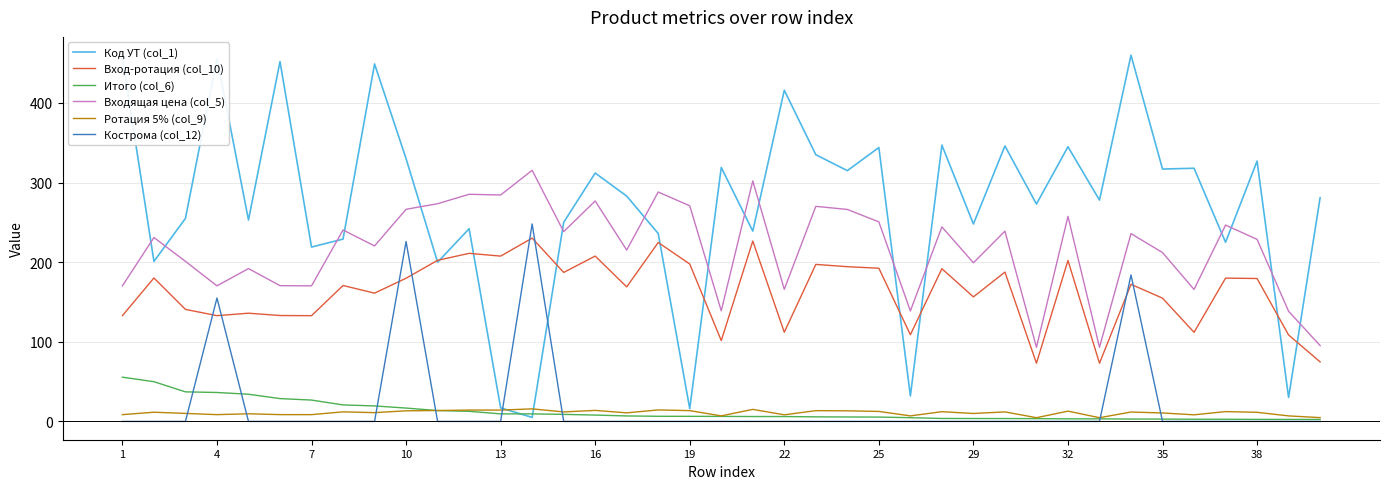

How many values in the Кострома (col_12) series exceed 0?

4